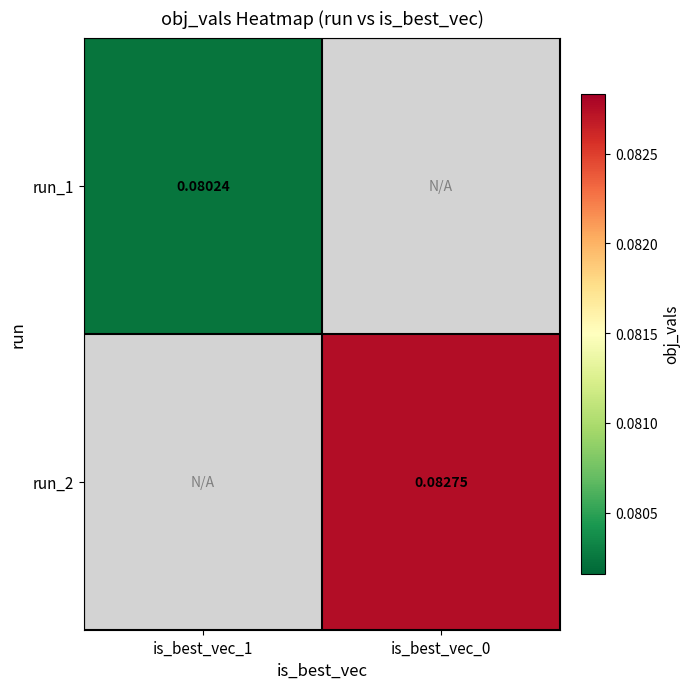

What is the smallest value displayed?

0.1